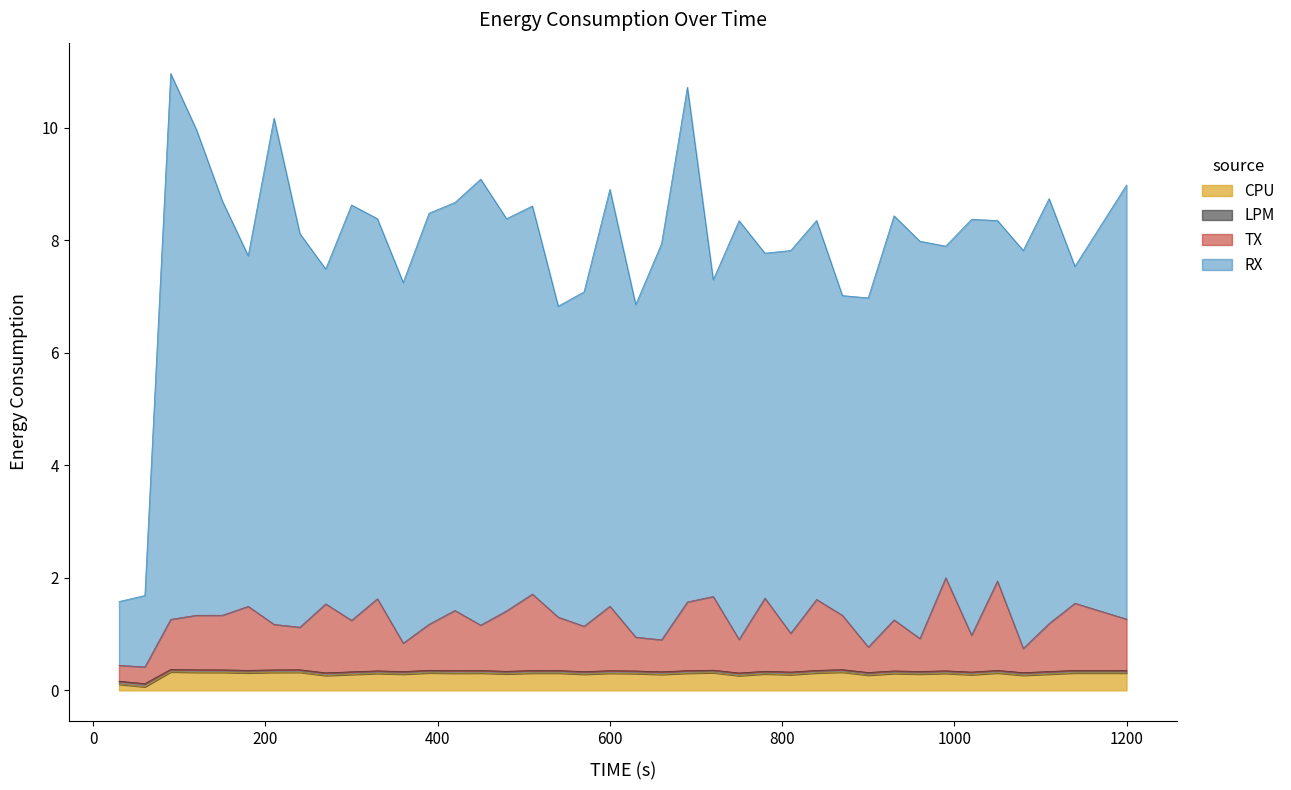

How many interior local valleys does the RX series have?

12